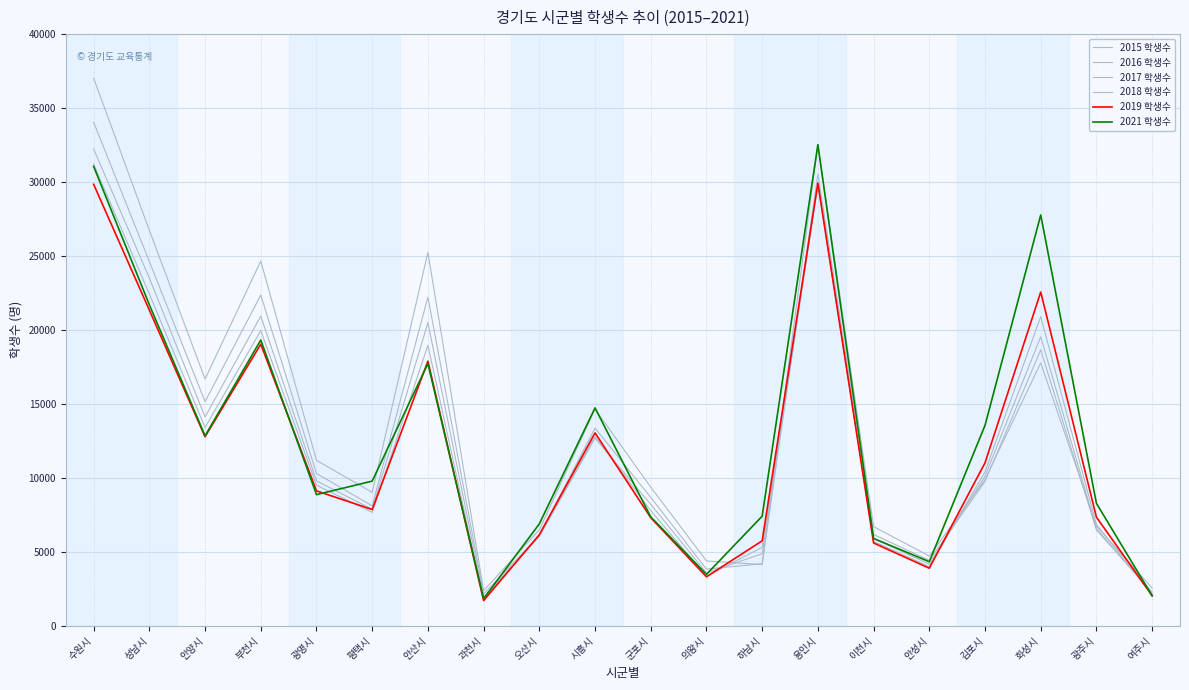

Read the 2015 학생수 value at 오산시.

6477